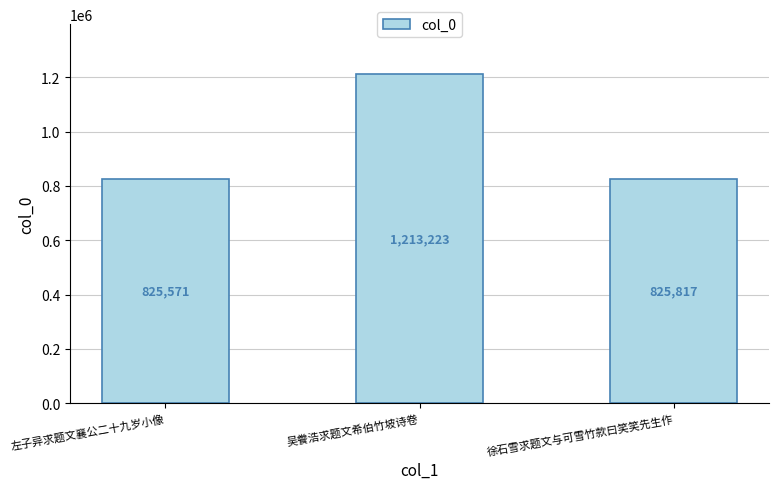

List the labels in order of value, smallest first.

左子异求题文襄公二十九岁小像, 徐石雪求题文与可雪竹款曰笑笑先生作, 吴餋浩求题文希伯竹坡诗卷